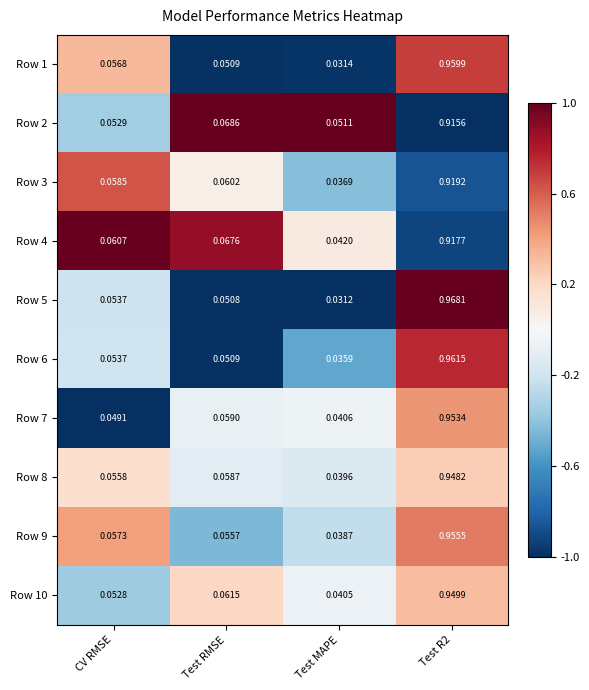

At which label does Row 4 reach its minimum?

Test MAPE